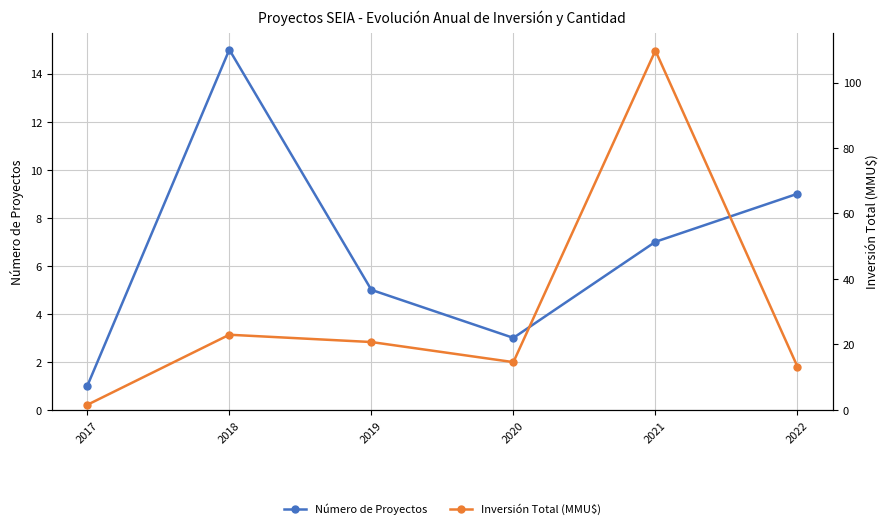

Reading right to left, transcribe all the data shown in this chart.

Número de Proyectos: 2022=9.0	2021=7.0	2020=3.0	2019=5.0	2018=15.0	2017=1.0
Inversión Total (MMU$): 2022=13.2	2021=109.8	2020=14.6	2019=20.7	2018=23.0	2017=1.6